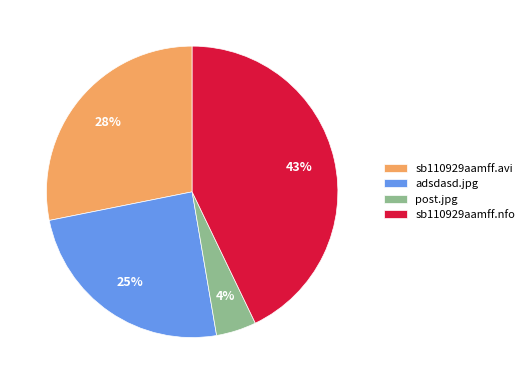

How many segments does this pie chart have?

4